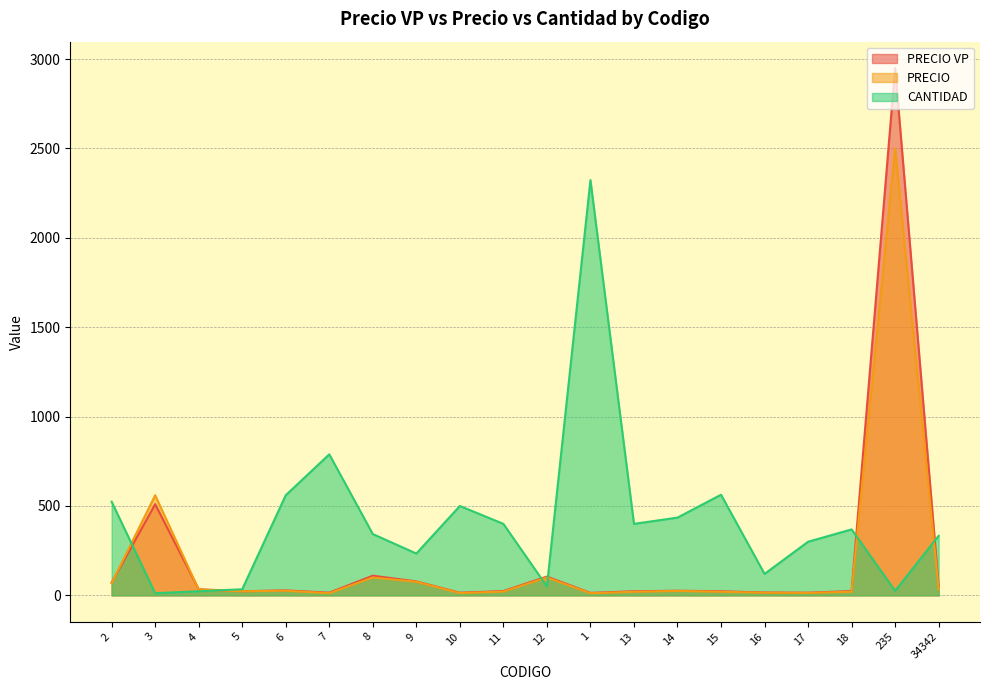

Which category has the lowest value in the PRECIO VP series?

1